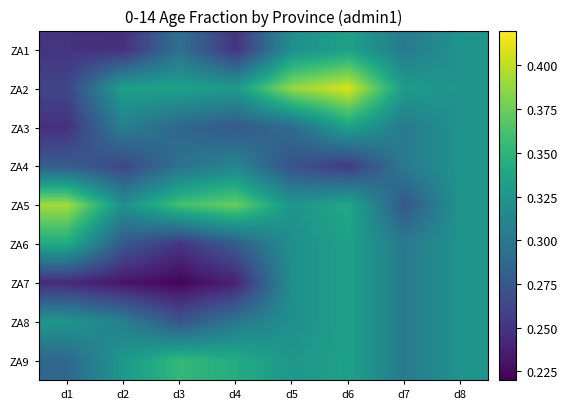

Between d8 and d7, which is larger?

d8